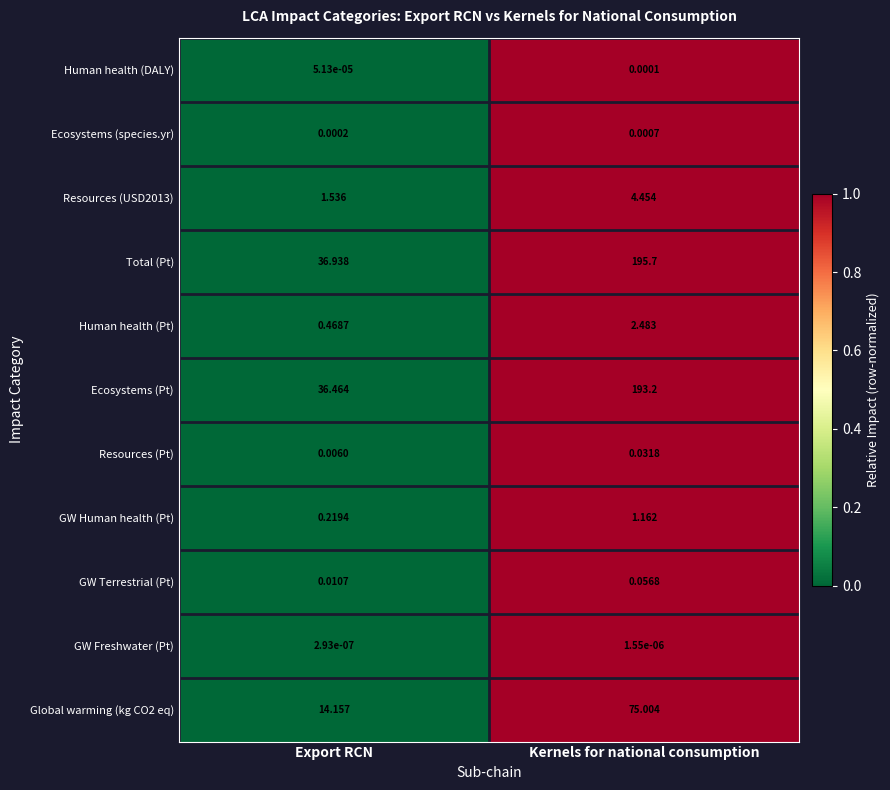

Is the value of Resources (USD2013) at Kernels for national consumption greater than the value of GW Human health (Pt) at Export RCN?

Yes